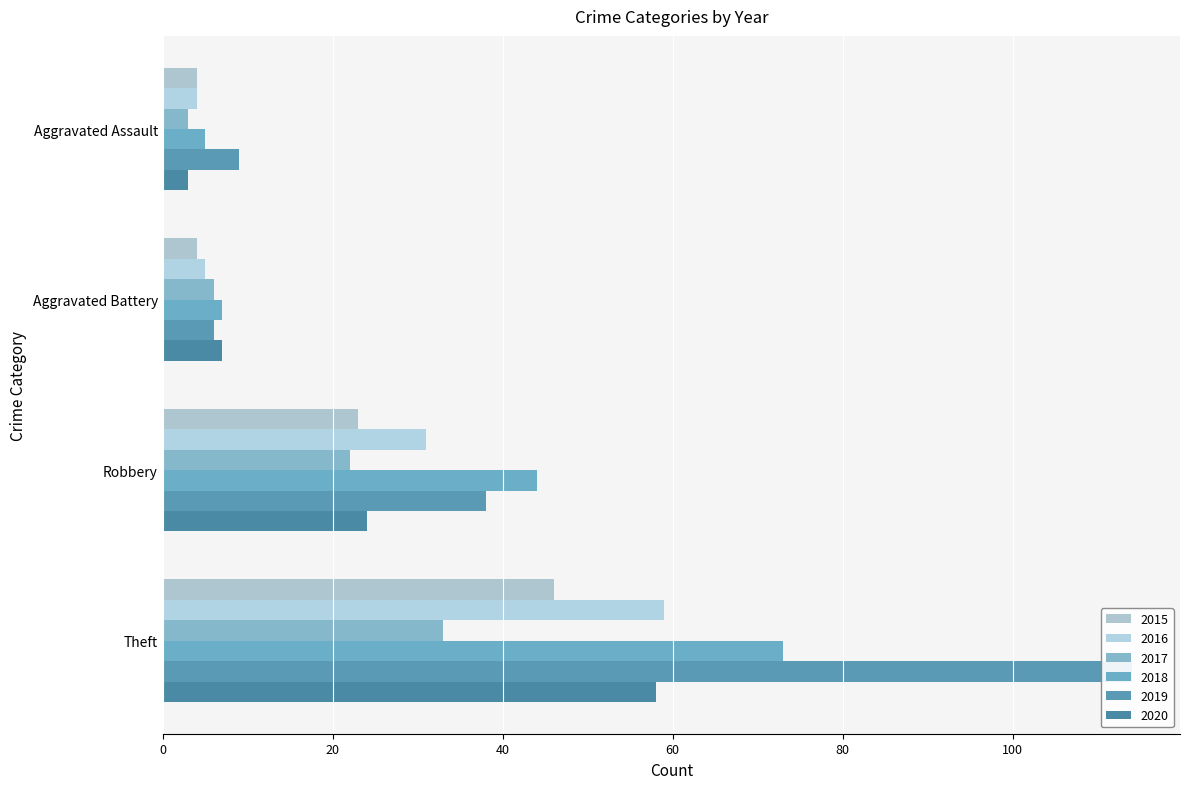

Rank the series at Aggravated Assault from lowest to highest value.

2017, 2020, 2015, 2016, 2018, 2019